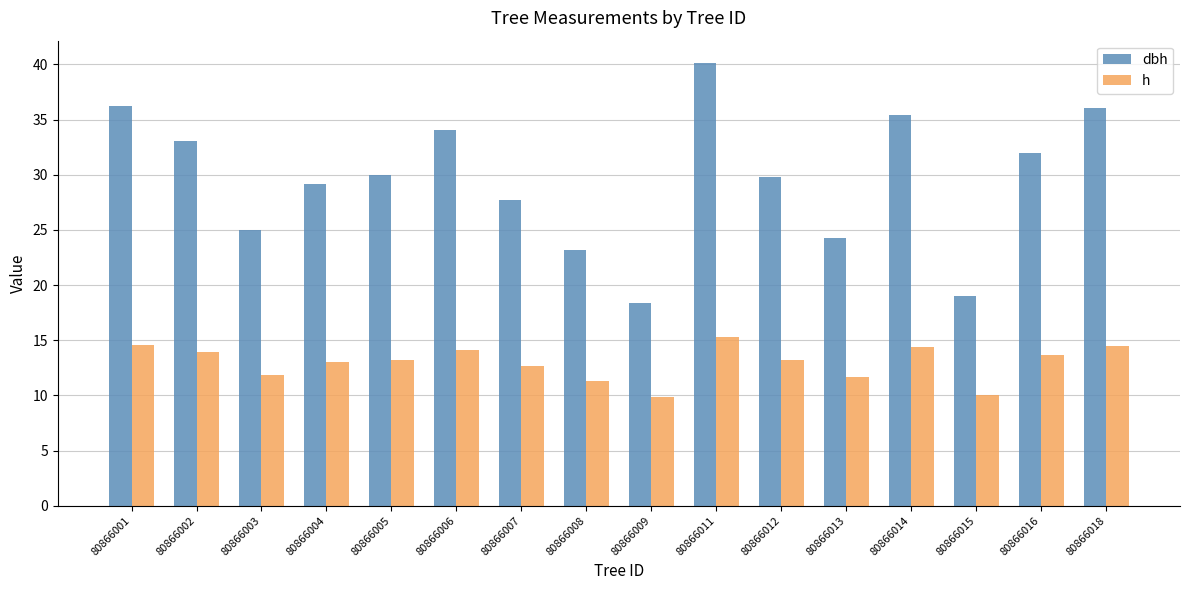

What is the difference between the maximum and second lowest values in the h series?

5.3